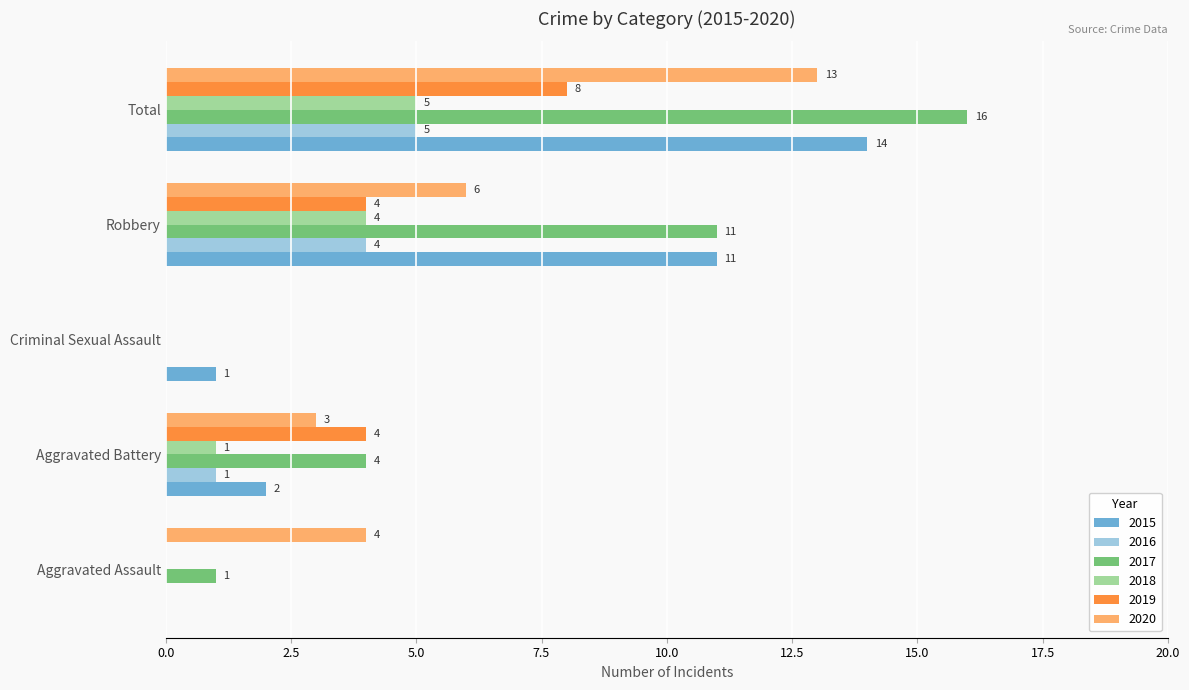

What is the sum of all 2015 values?

28